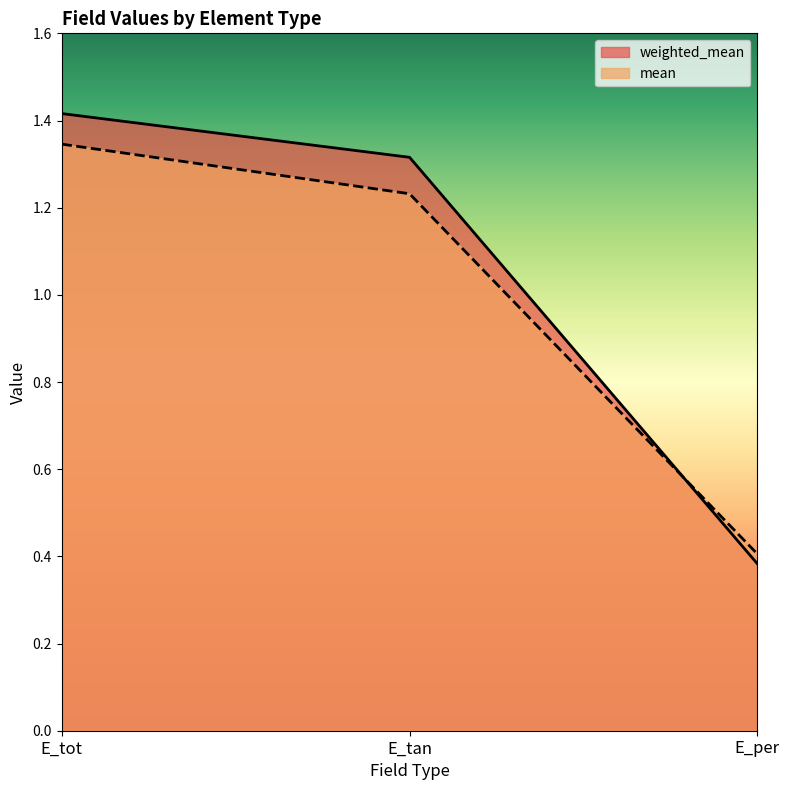

How many weighted_mean values are between 0 and 1?

1